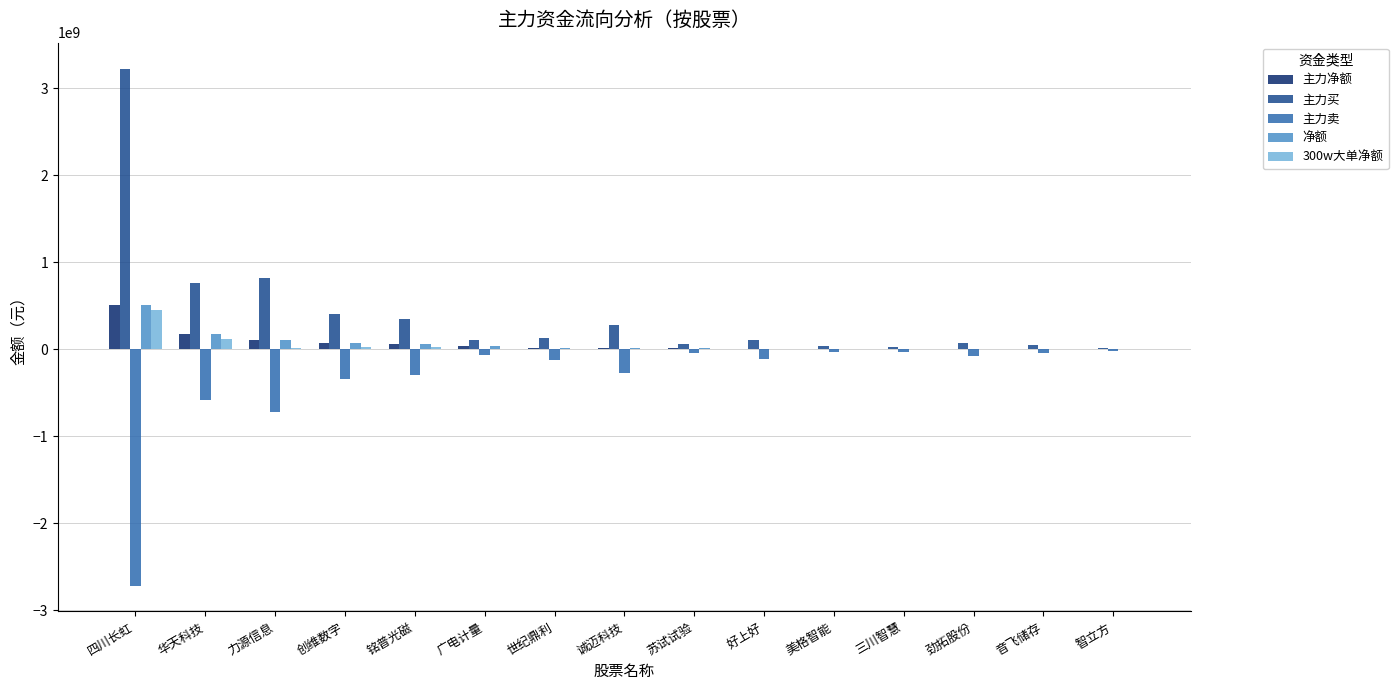

What is the maximum value shown in the chart?

3228886406